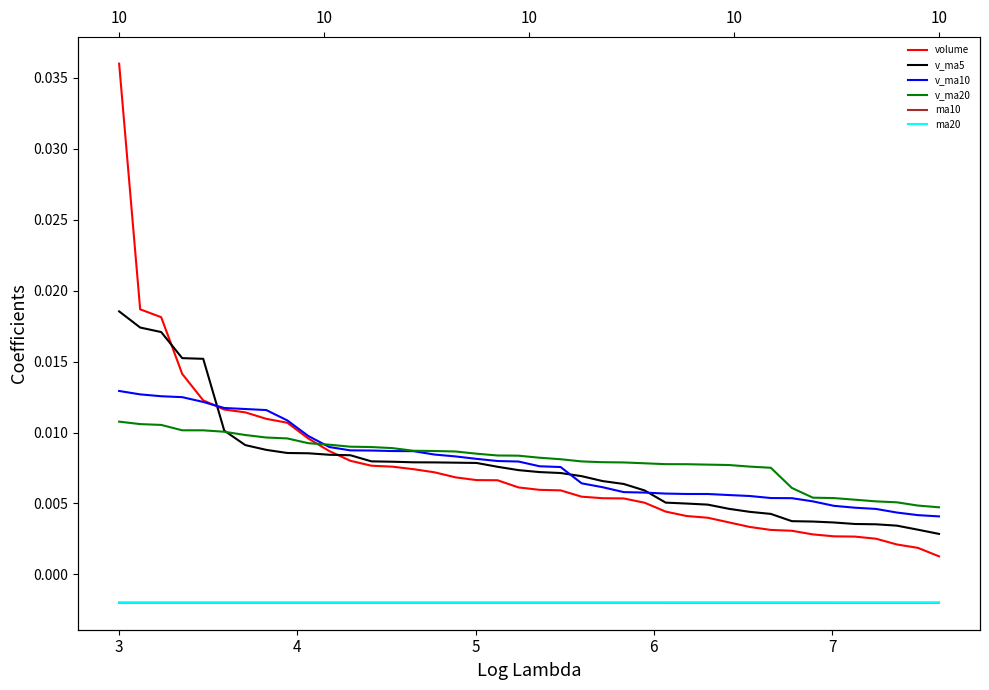

True or false: ma10 and volume cross at least once.

False